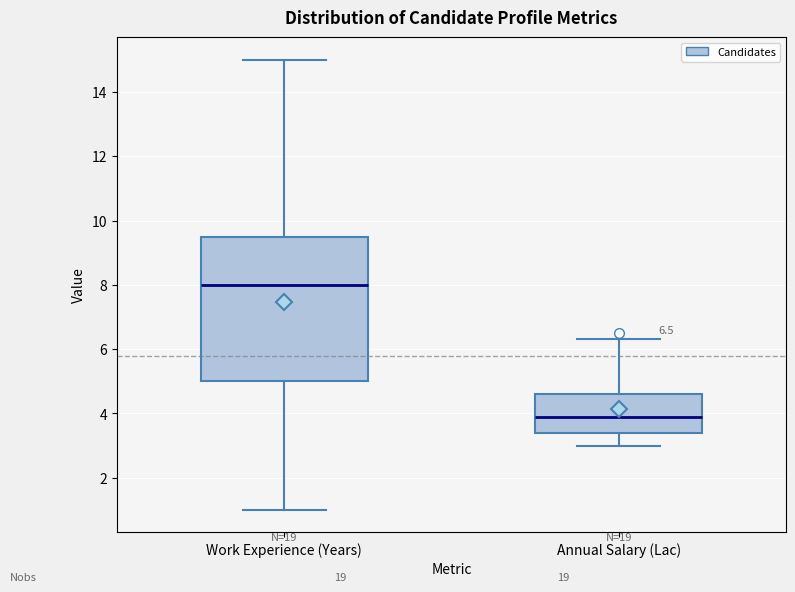

Which box has the highest median line?

Work Experience (Years)